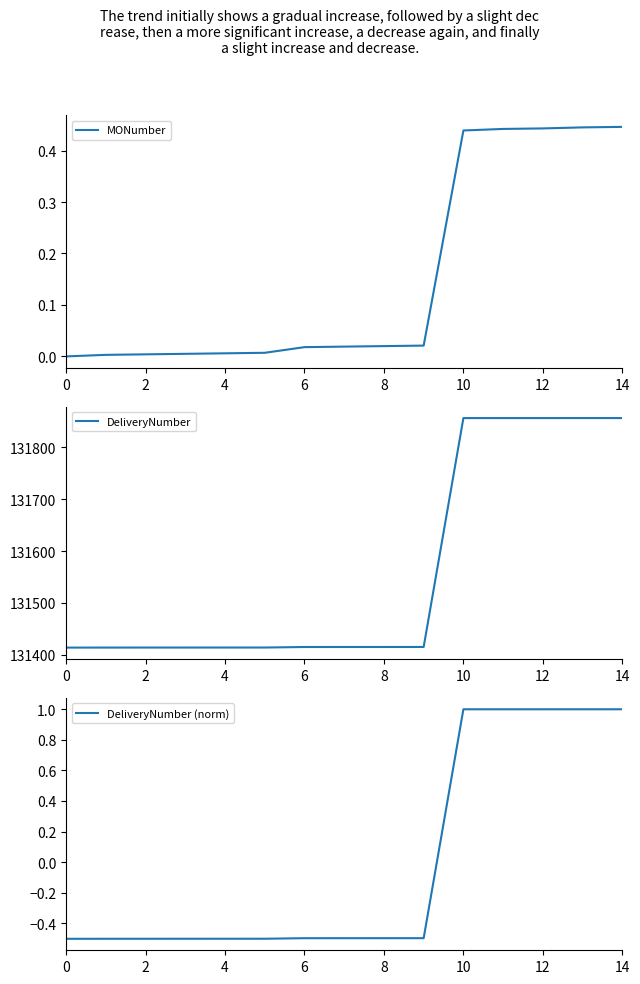

The MONumber series shows 0.0 at 0. True or false?

True